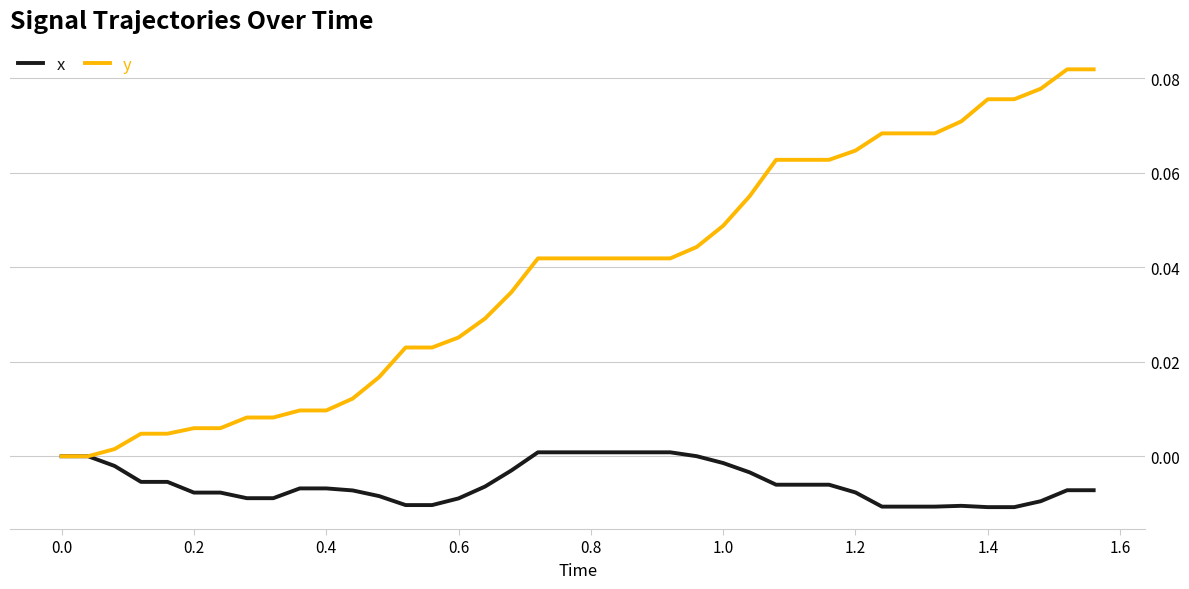

Count the number of categories in the chart.

40